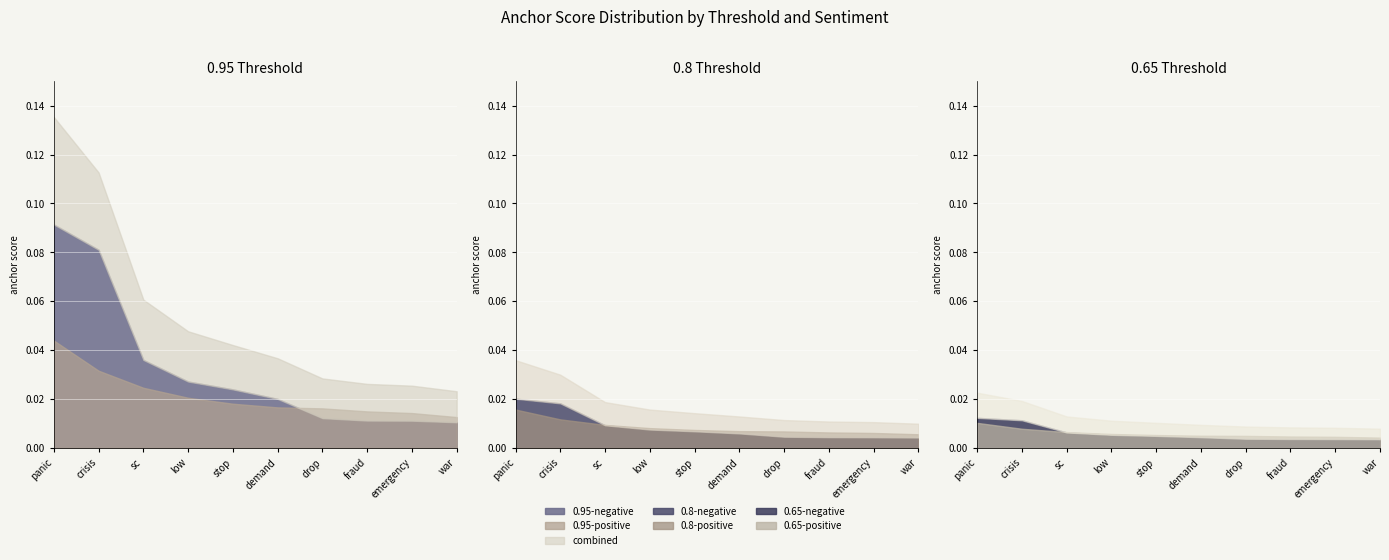

At which label is 0.8-positive closest to 0?

war